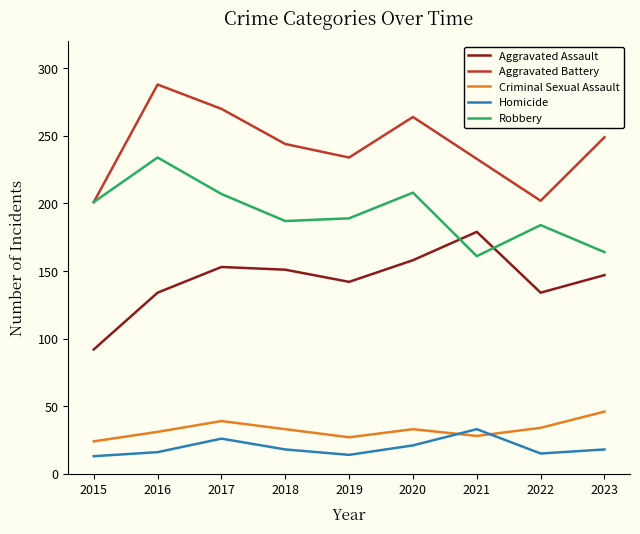

At which label does Aggravated Battery first exceed 244?

2016